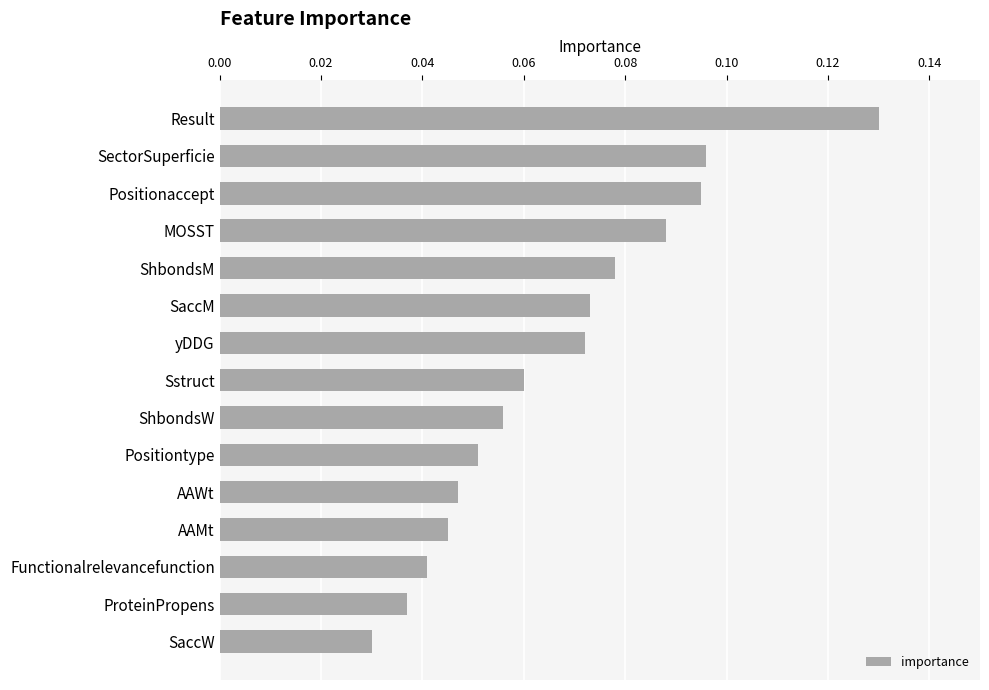

Is it true that the value at Result is 0.0?

False